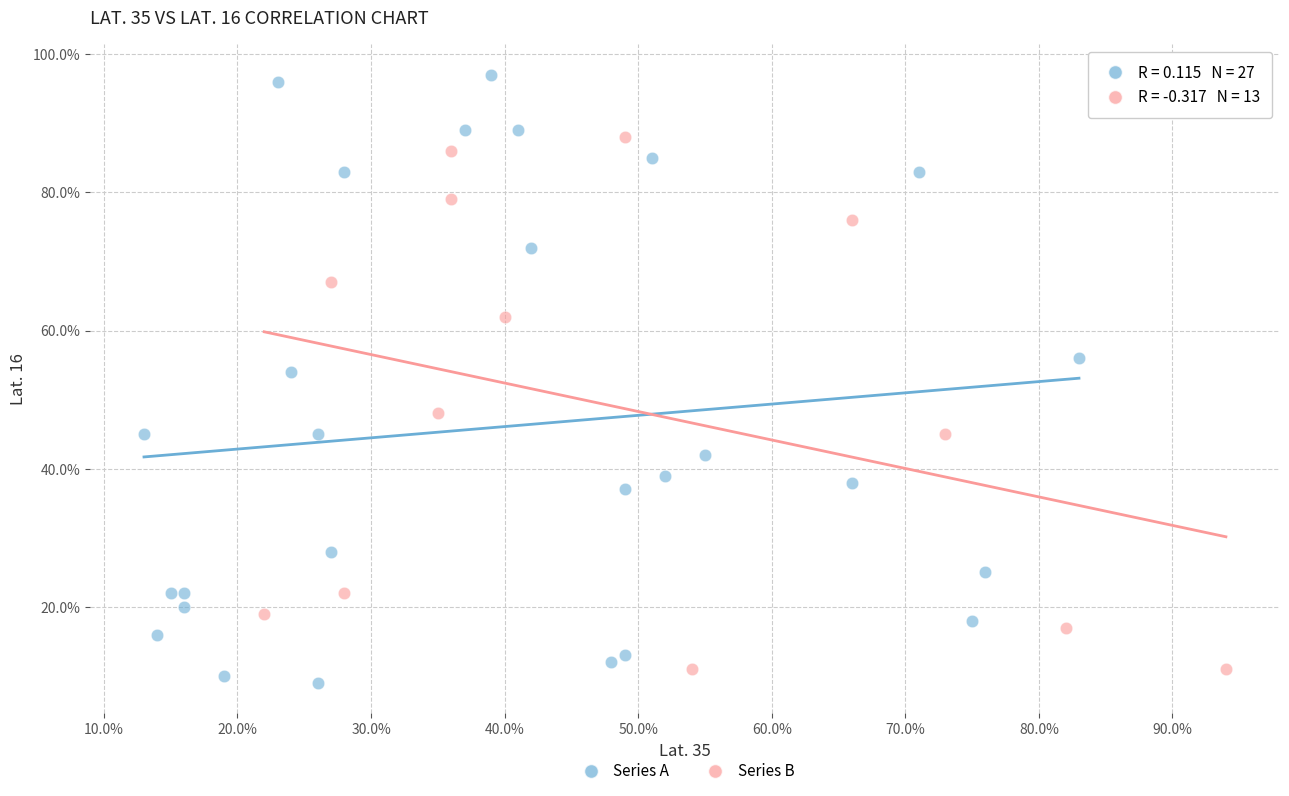

Which series contains the highest Y value?

Series A